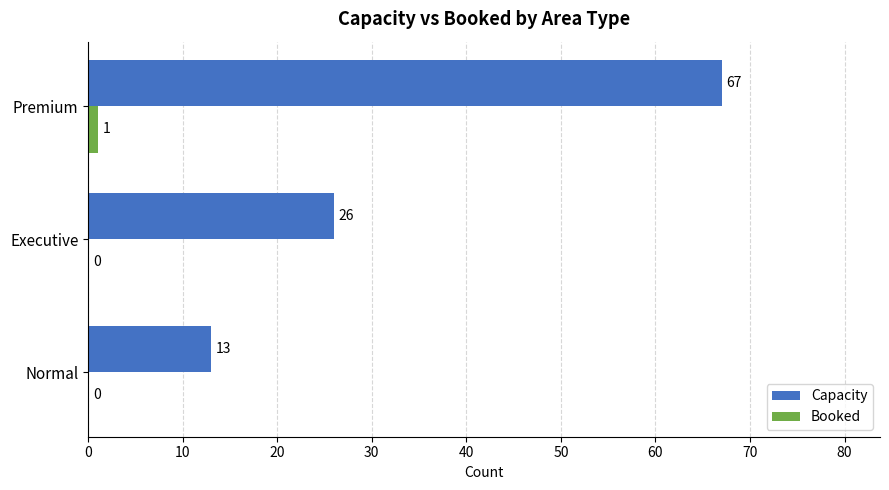

What is the greatest value displayed?

67